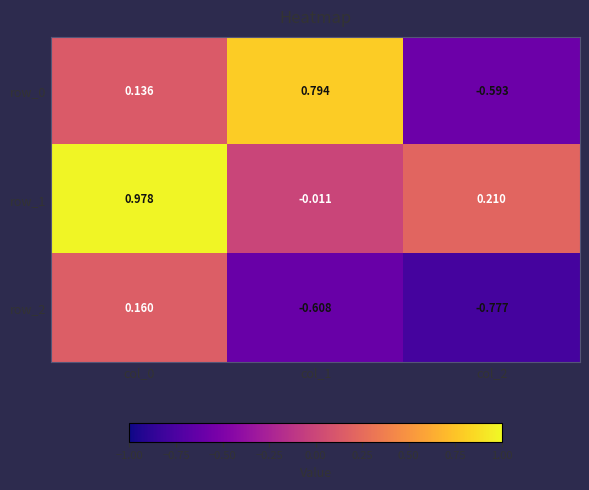

Is the value of row_1 at col_2 greater than the value of row_0 at col_2?

Yes